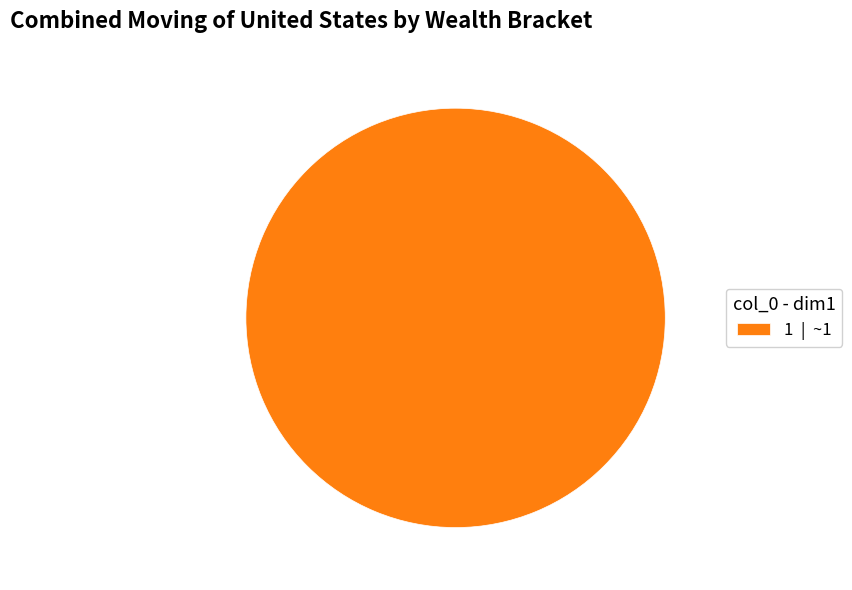

Rank the categories by value from lowest to highest.

1 | ~1